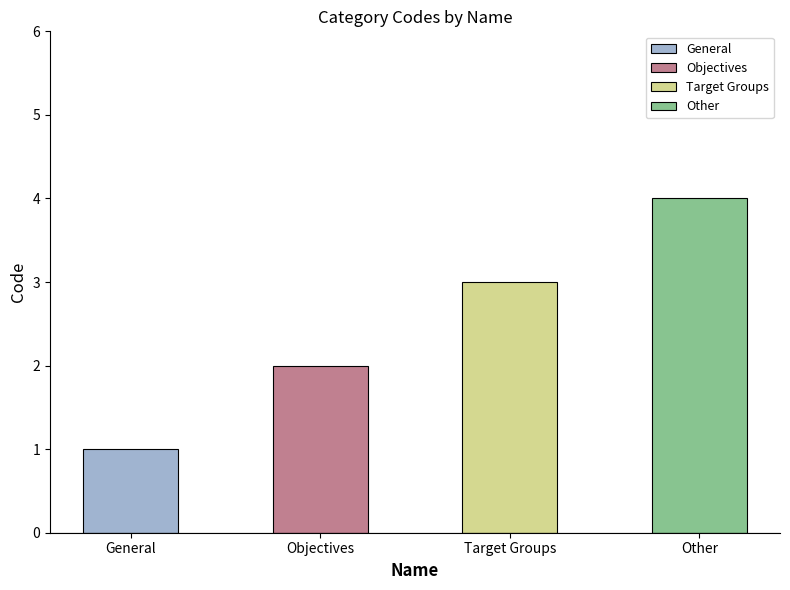

Rank the categories by value from lowest to highest.

General, Objectives, Target Groups, Other